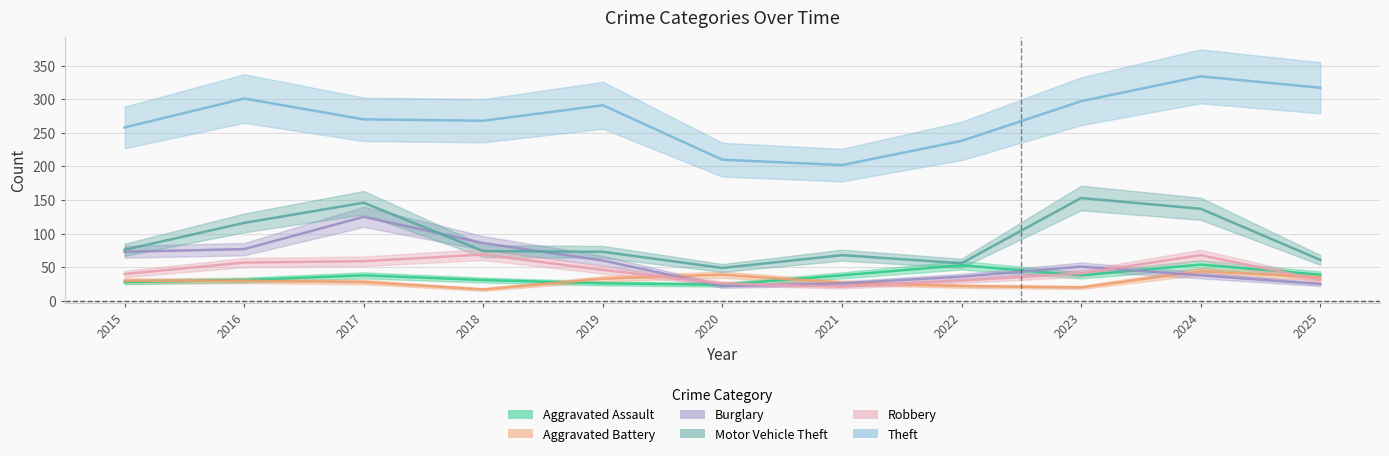

Rank the categories by Aggravated Battery value from highest to lowest.

2024, 2020, 2025, 2019, 2015, 2016, 2017, 2021, 2022, 2023, 2018